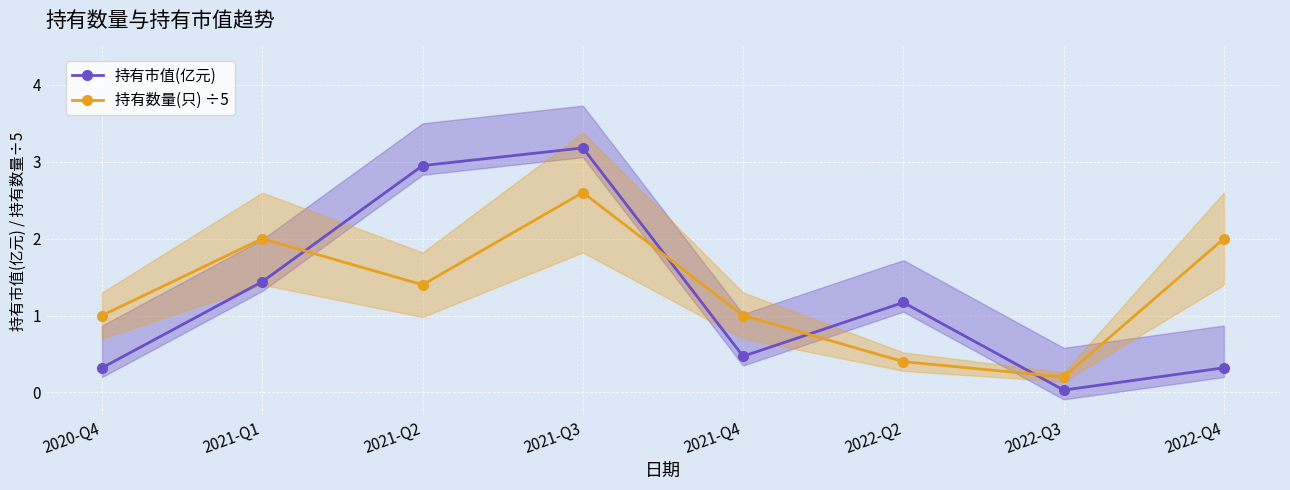

What is the difference between the highest and lowest values at 2022-Q2?

0.8